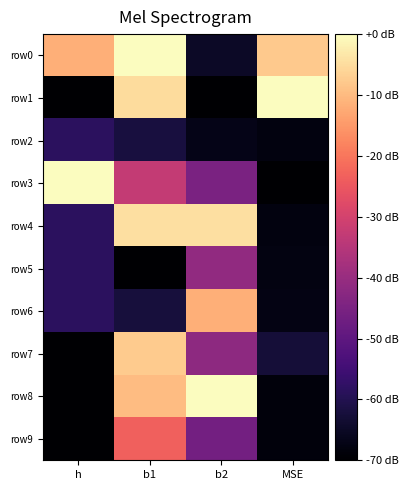

Reading left to right, list all the values displayed in this chart.

row0: h=-11.7	b1=0.0	b2=-64.9	MSE=-7.7
row1: h=-70.0	b1=-5.2	b2=-70.0	MSE=0.0
row2: h=-58.3	b1=-61.9	b2=-66.9	MSE=-68.0
row3: h=0.0	b1=-32.6	b2=-44.9	MSE=-70.0
row4: h=-58.3	b1=-4.6	b2=-4.6	MSE=-68.0
row5: h=-58.3	b1=-70.0	b2=-41.1	MSE=-67.7
row6: h=-58.3	b1=-62.3	b2=-11.6	MSE=-67.4
row7: h=-70.0	b1=-7.6	b2=-41.6	MSE=-62.8
row8: h=-70.0	b1=-9.7	b2=0.0	MSE=-68.5
row9: h=-70.0	b1=-23.3	b2=-46.4	MSE=-68.6